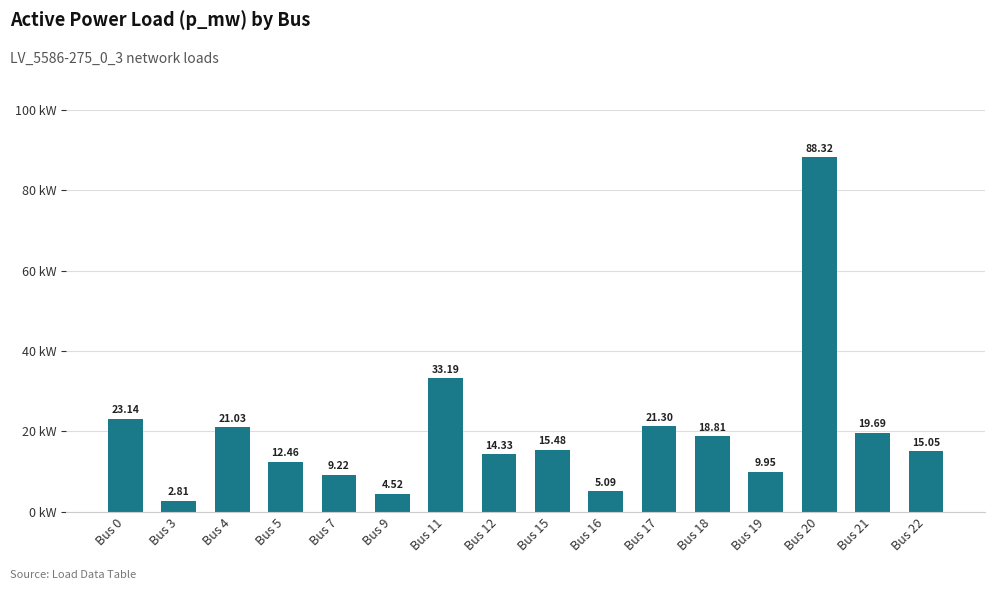

Which category has the lowest value across all series?

Bus 3